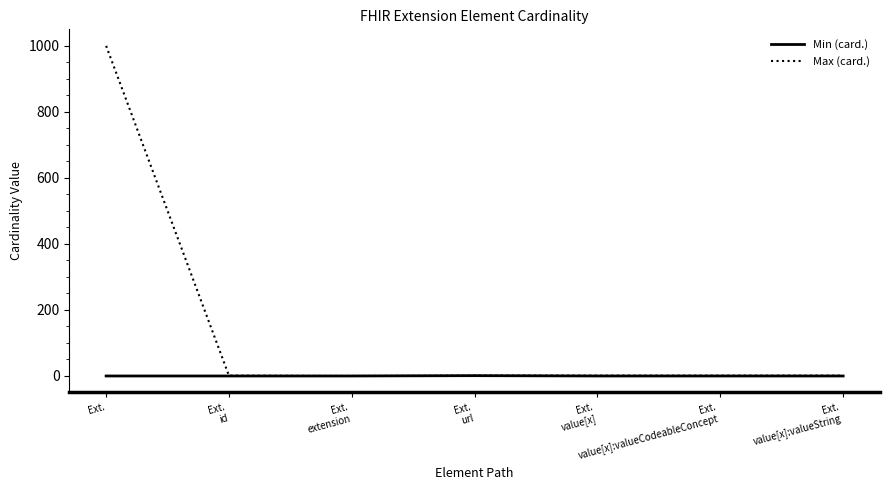

Which series has the largest total across all categories?

Max (card.)